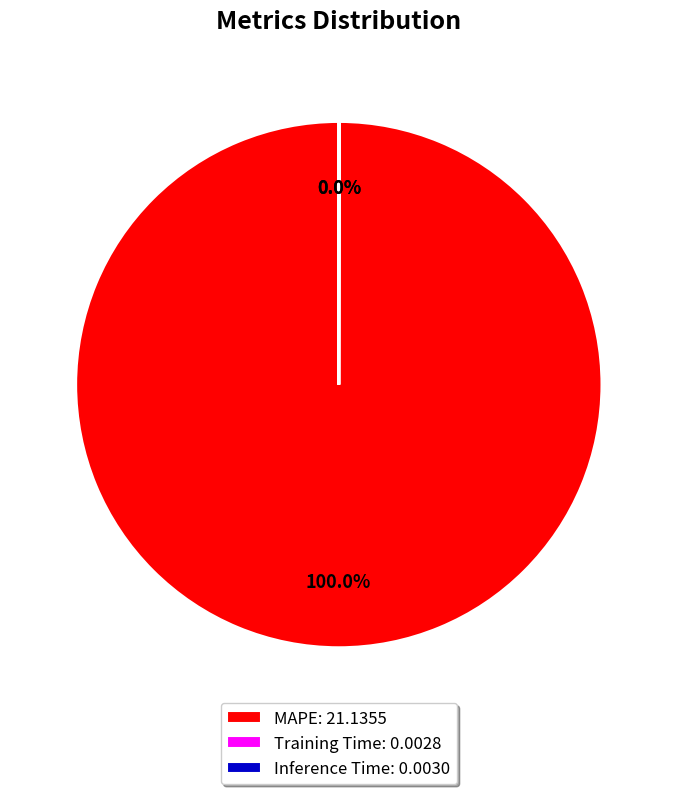

Which category has the biggest portion of the pie?

MAPE